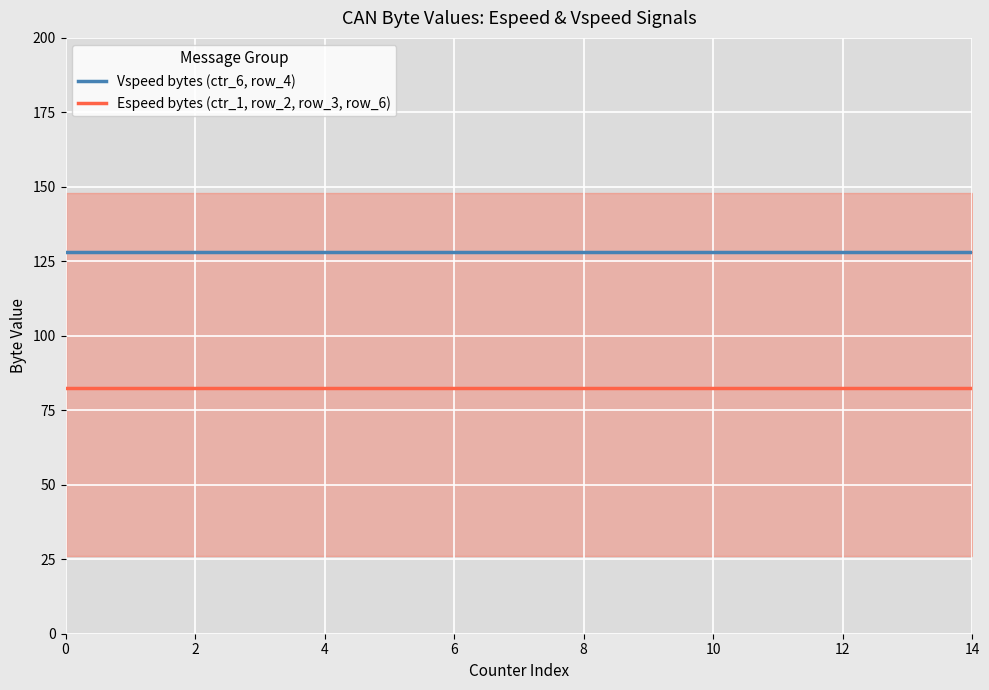

What is the maximum value for Espeed bytes (ctr_1, row_2, row_3, row_6)?

82.5